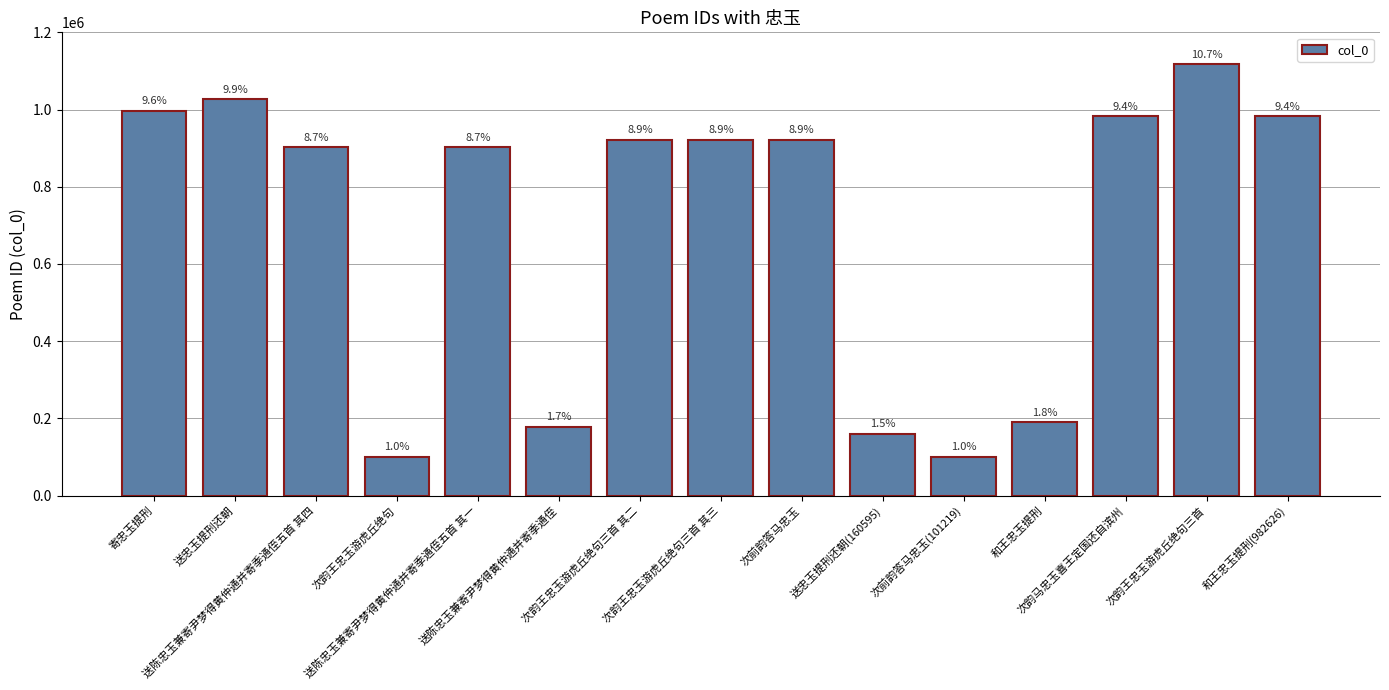

How many bars are there in total?

15